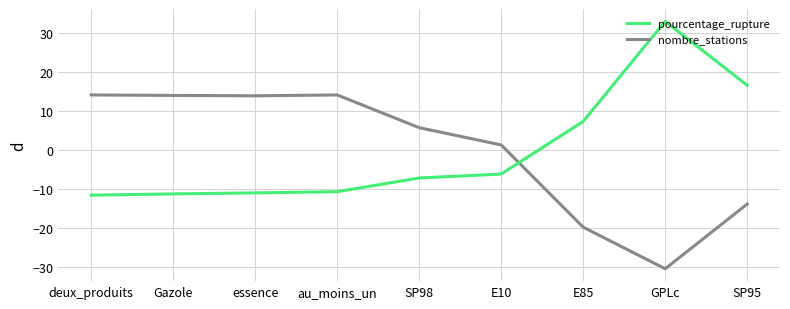

The nombre_stations series shows 7.4 at Gazole. True or false?

False